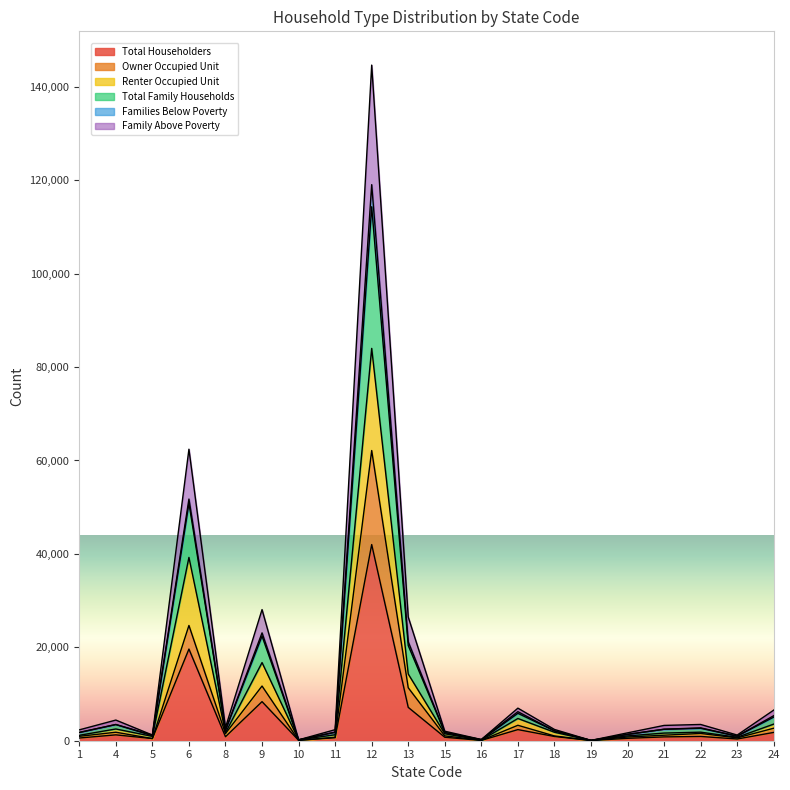

What is the lowest value of the Total Householders series?

34